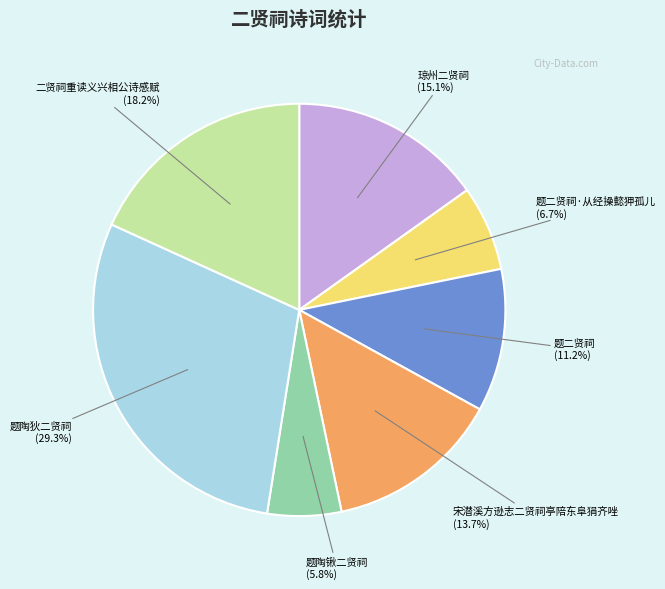

Which has a higher value, 宋潜溪方逊志二贤祠亭陪东阜狷齐唑 or 题二贤祠·从经操懿狎孤儿?

宋潜溪方逊志二贤祠亭陪东阜狷齐唑